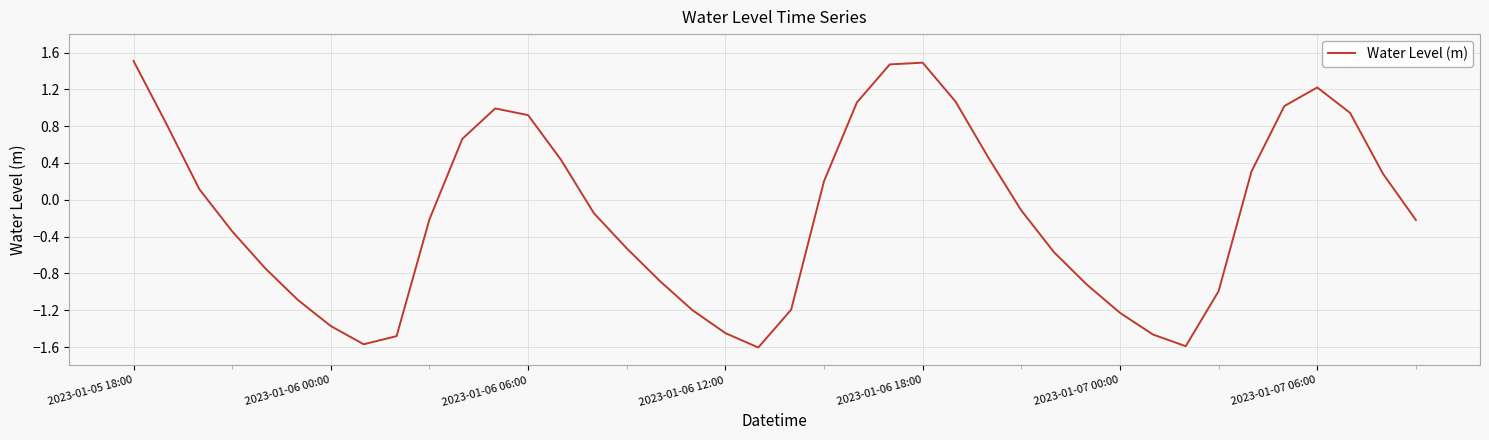

What is the difference between the maximum and minimum values?

3.1